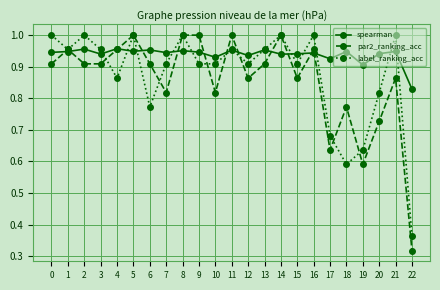

Which series has the largest range (max minus min)?

par2_ranking_acc